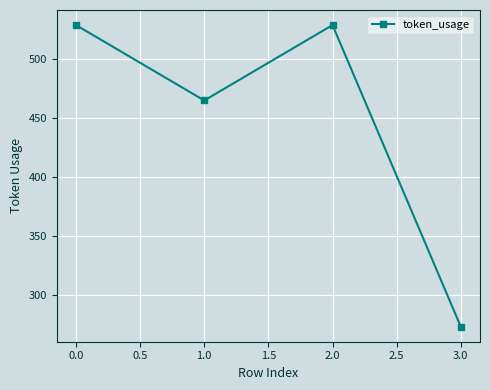

True or false: the data has more than 0 interior local peaks.

True